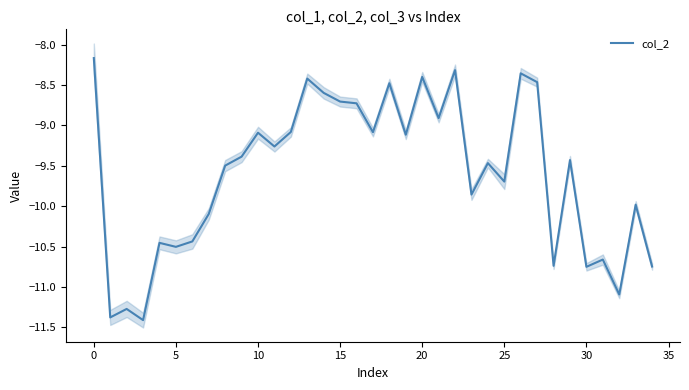

The value of col_2 at 15 is -8.7. True or false?

True